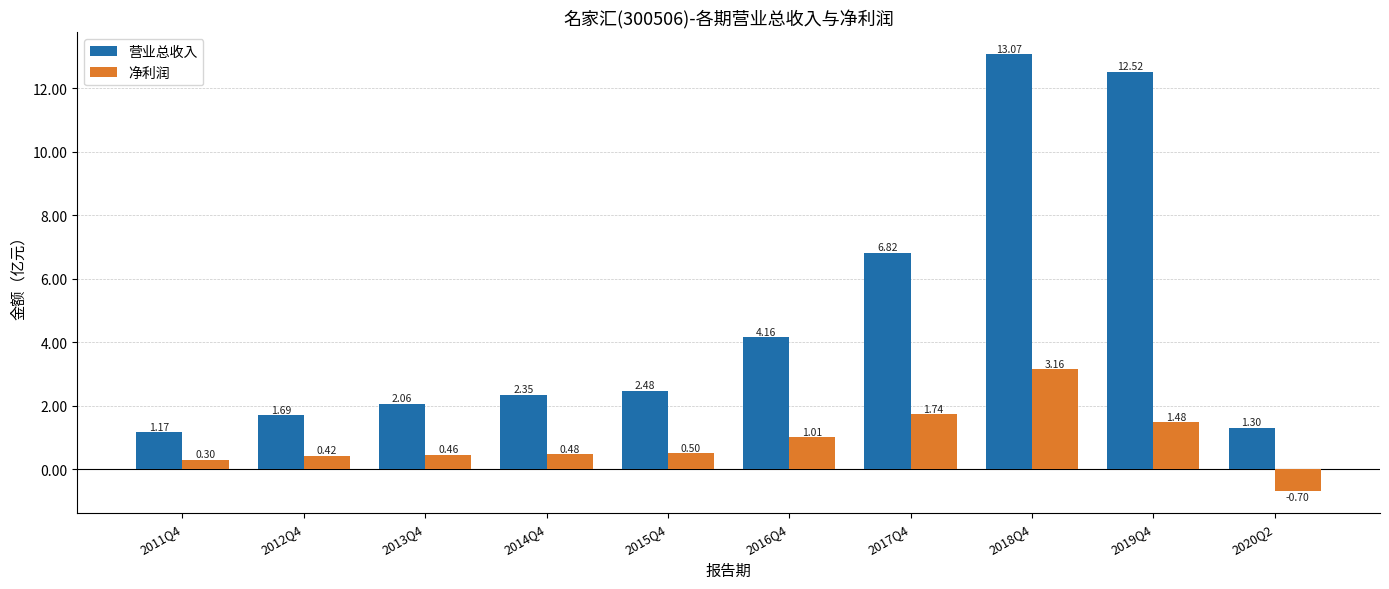

What is the spread (max minus min) of values at 2012Q4?

1.3